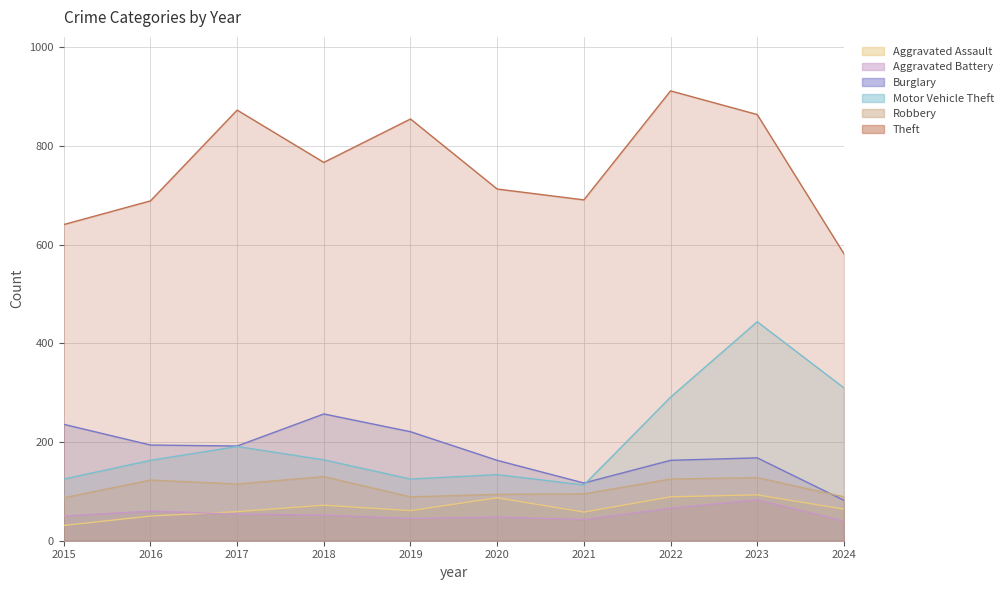

What is the maximum value shown in the chart?

912